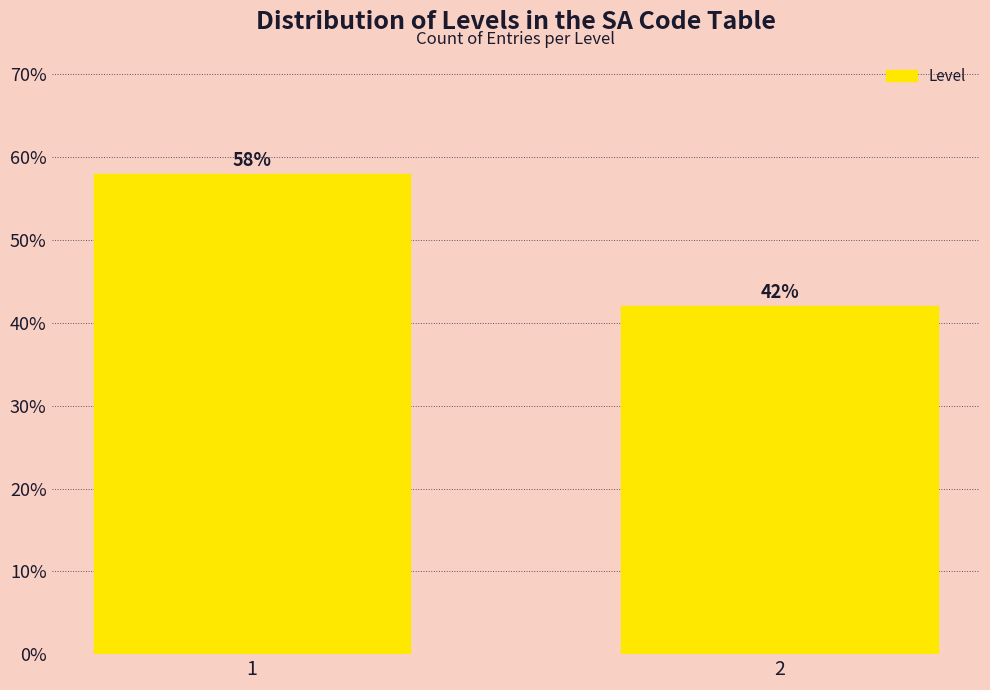

Reading left to right, extract all data points from this chart.

1=58.0	2=42.0